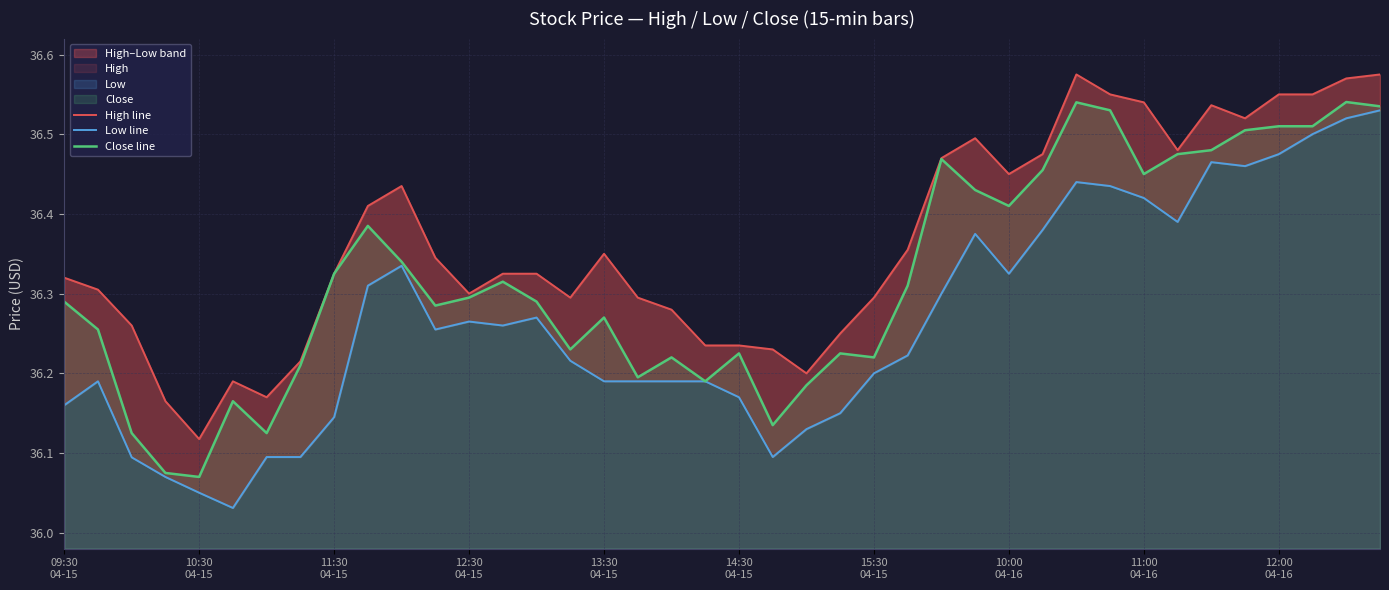

How many distinct data groups are displayed?

3